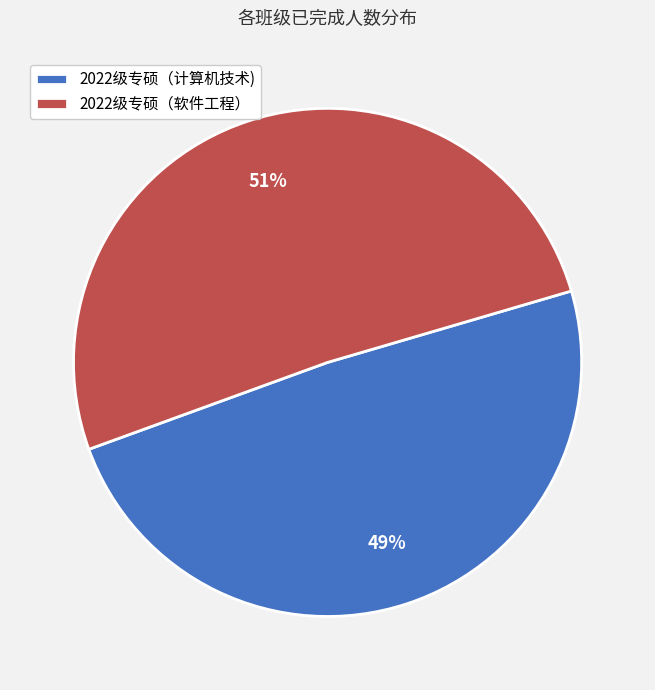

How many segments does this pie chart have?

2